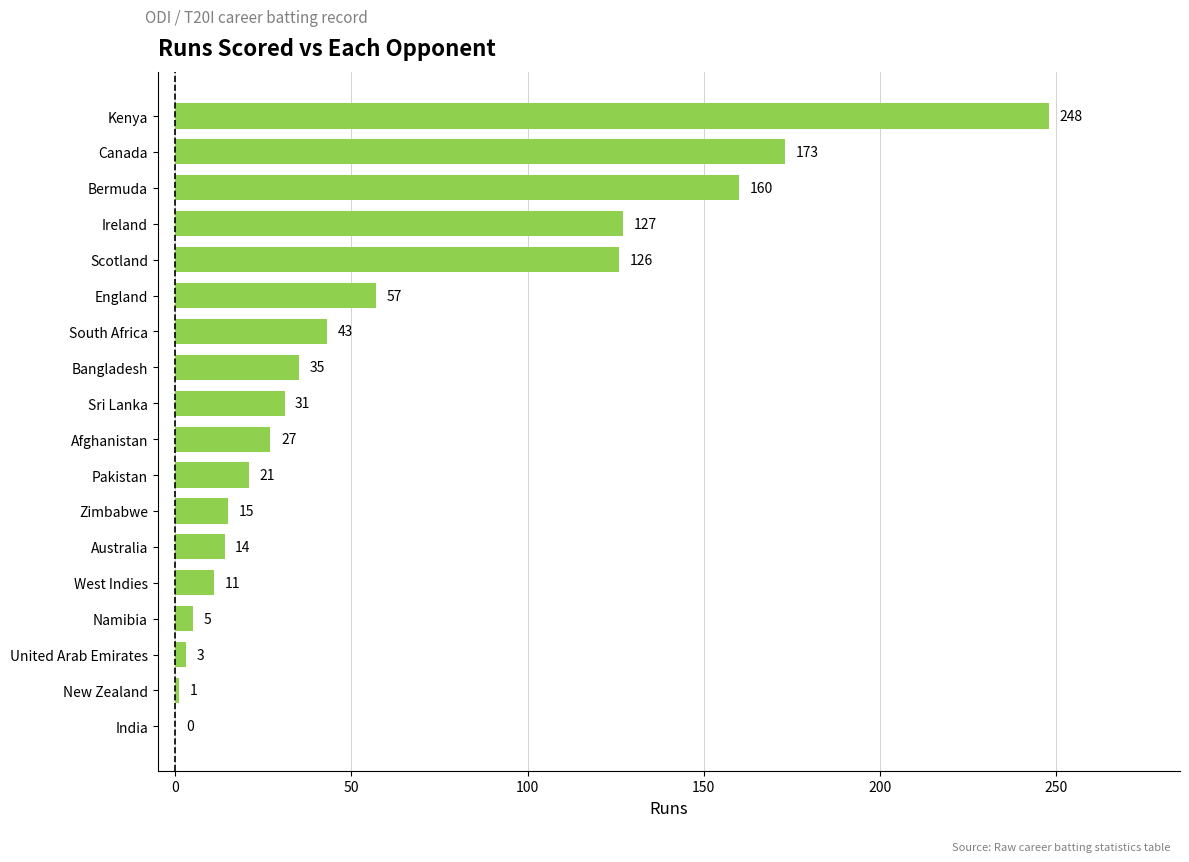

At which label is the value closest to 124?

Scotland